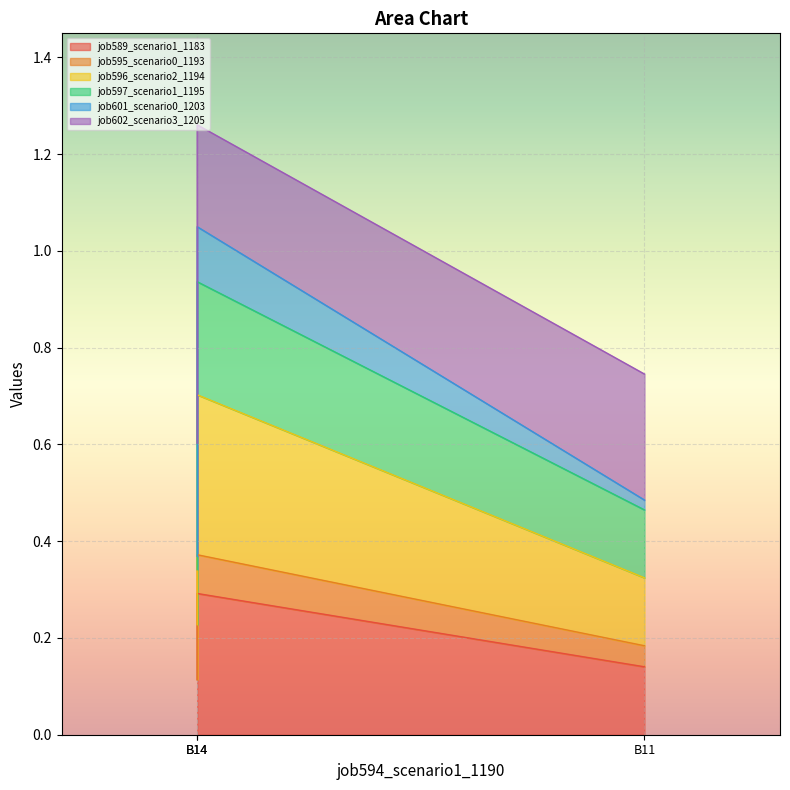

The job596_scenario2_1194 series shows 1.5 at B14. True or false?

False